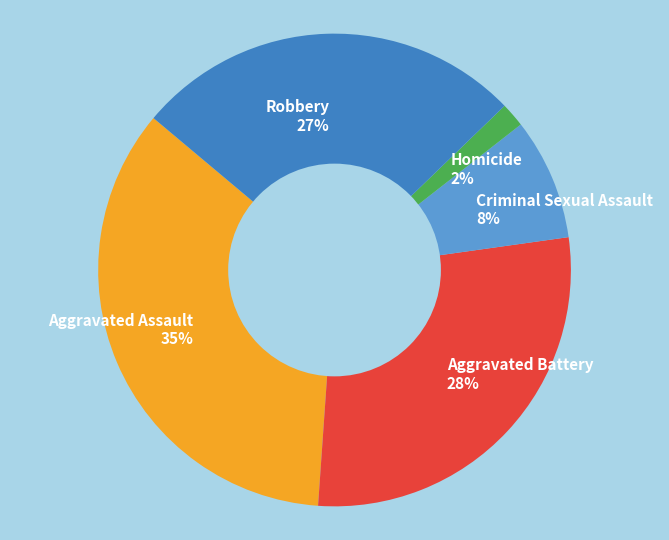

Between Homicide and Aggravated Assault, which is larger?

Aggravated Assault